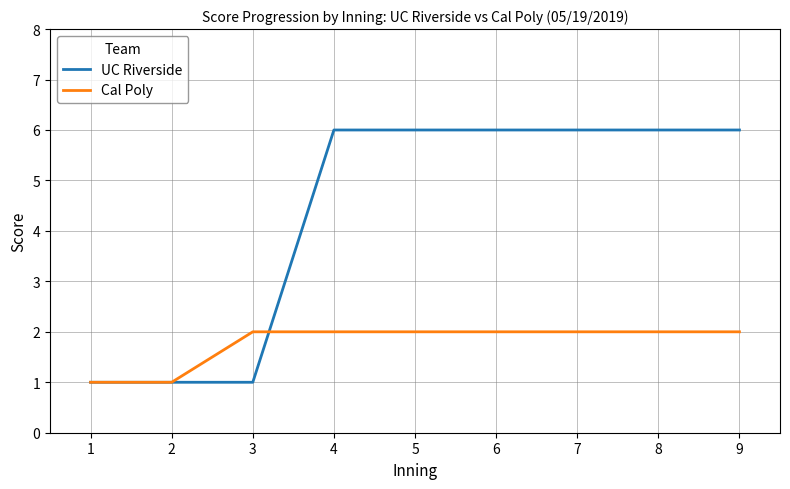

Which series has the largest range (max minus min)?

UC Riverside